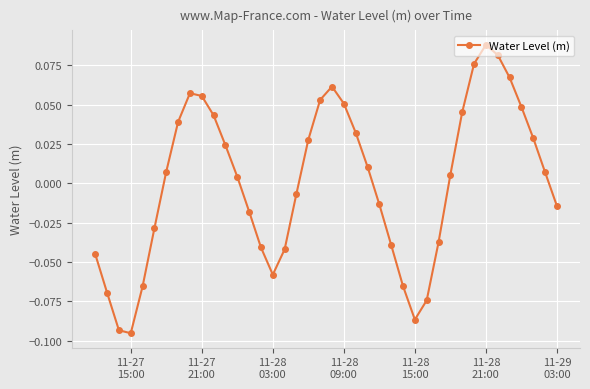

How many points are lower than both their immediate neighbors (excluding endpoints)?

3